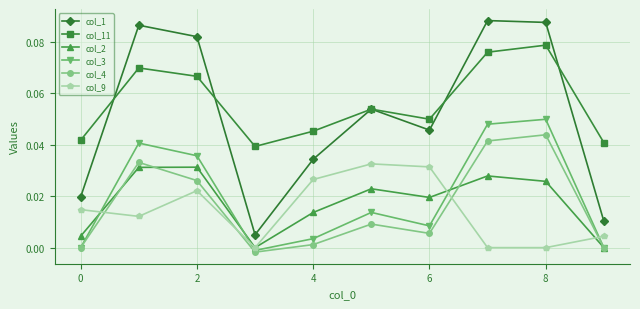

How many interior local peaks does the col_9 series have?

2